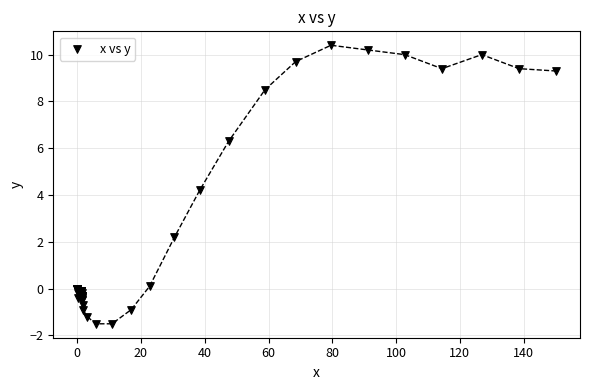

What Y value in the scatter plot is closest to 4?

4.2